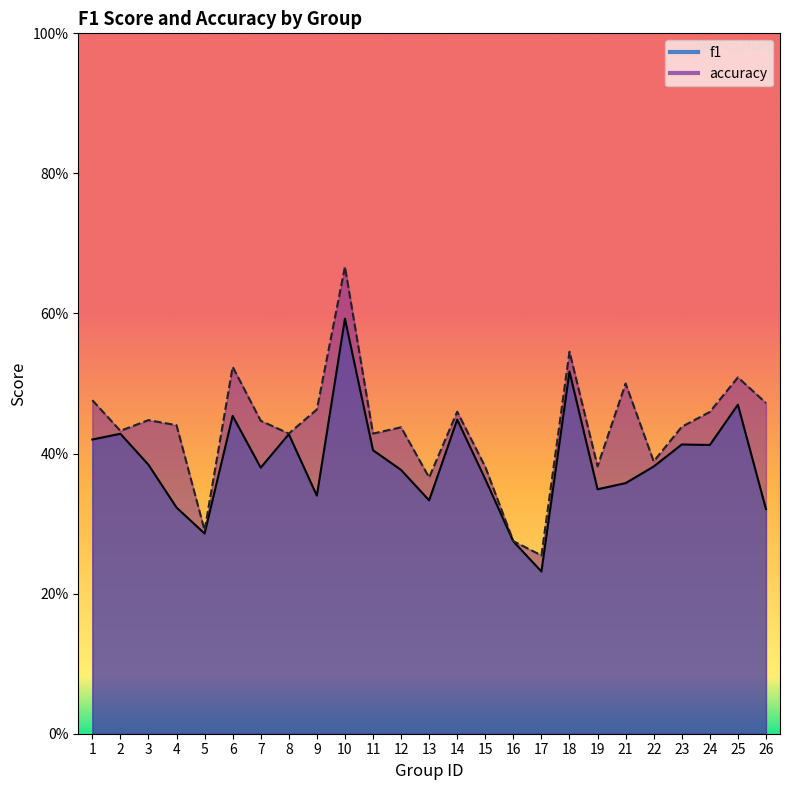

At which label is accuracy closest to 0?

17